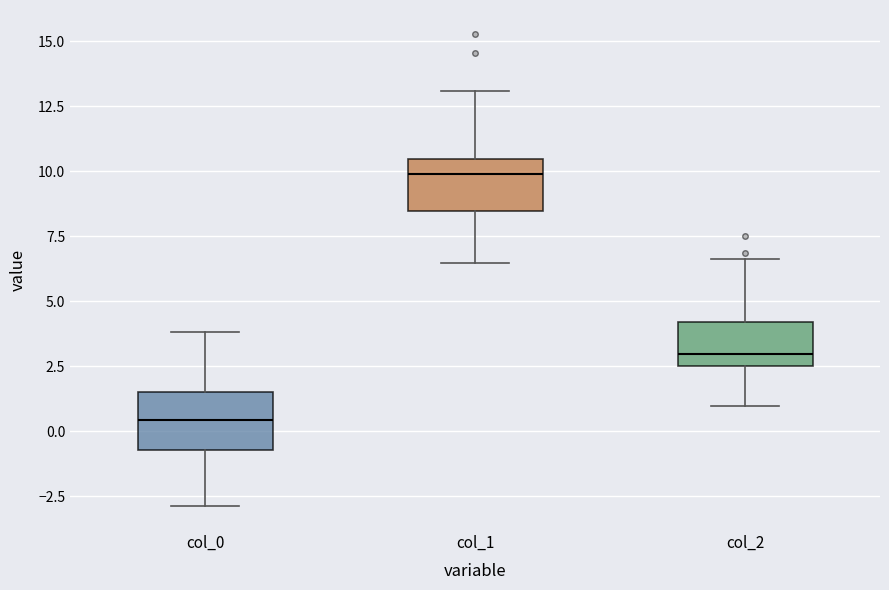

Reading left to right, transcribe this box plot: for each box, give where its median line is, the range the box spans, and where its two whiskers end, as read against the y-axis. The values are not printed on the chart, so give them approximately, as read against the axis.

col_0: median 0.5, box -0.5 to 1.5, whiskers -3.0 to 4.0
col_1: median 10.0, box 8.5 to 10.5, whiskers 6.5 to 13.0
col_2: median 3.0, box 2.5 to 4.0, whiskers 1.0 to 6.5